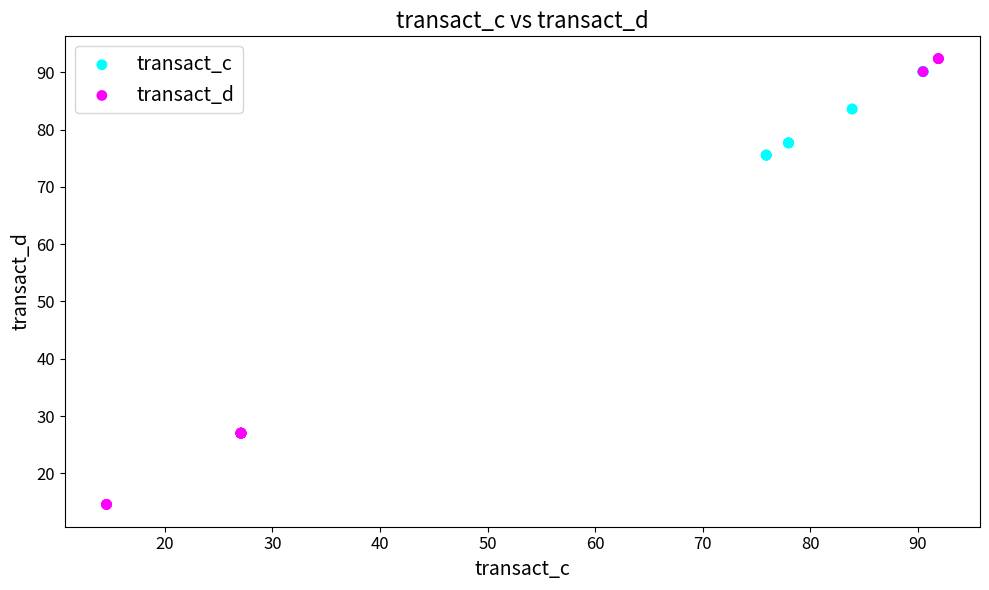

What are all the series names shown in the legend?

transact_c, transact_d